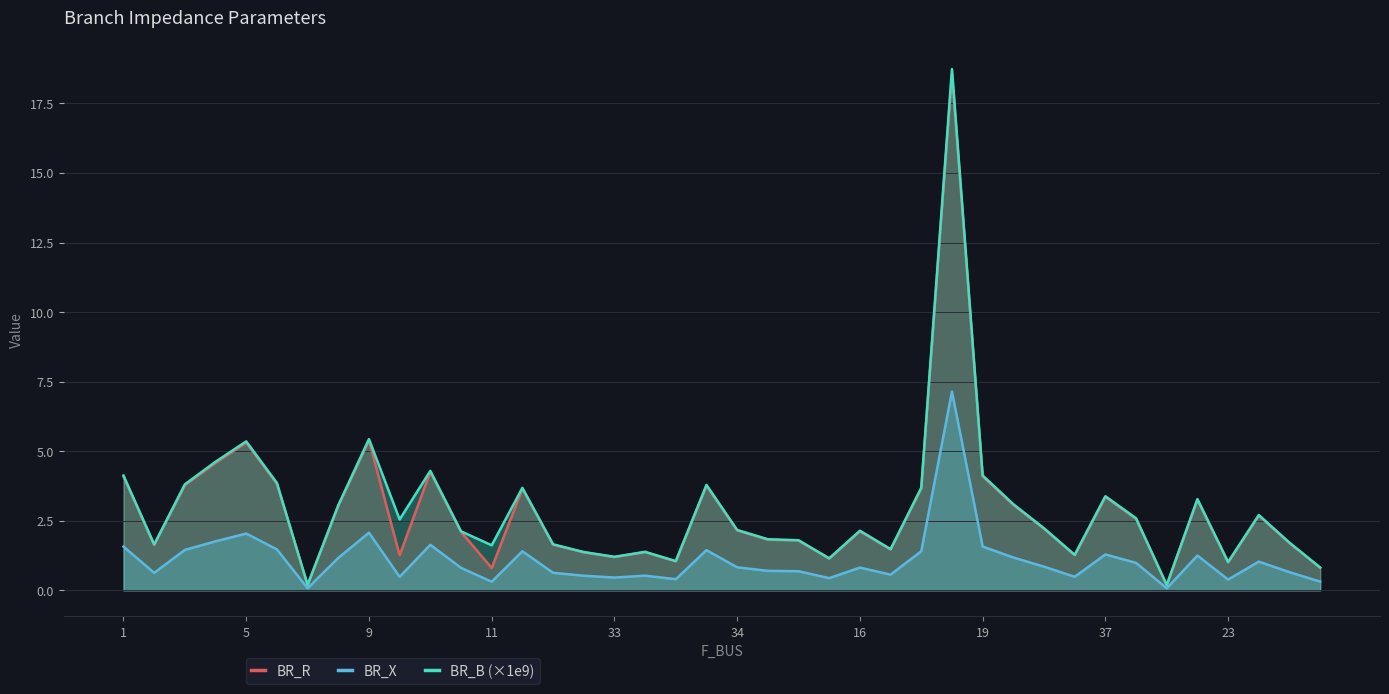

Count the number of data series in this chart.

3